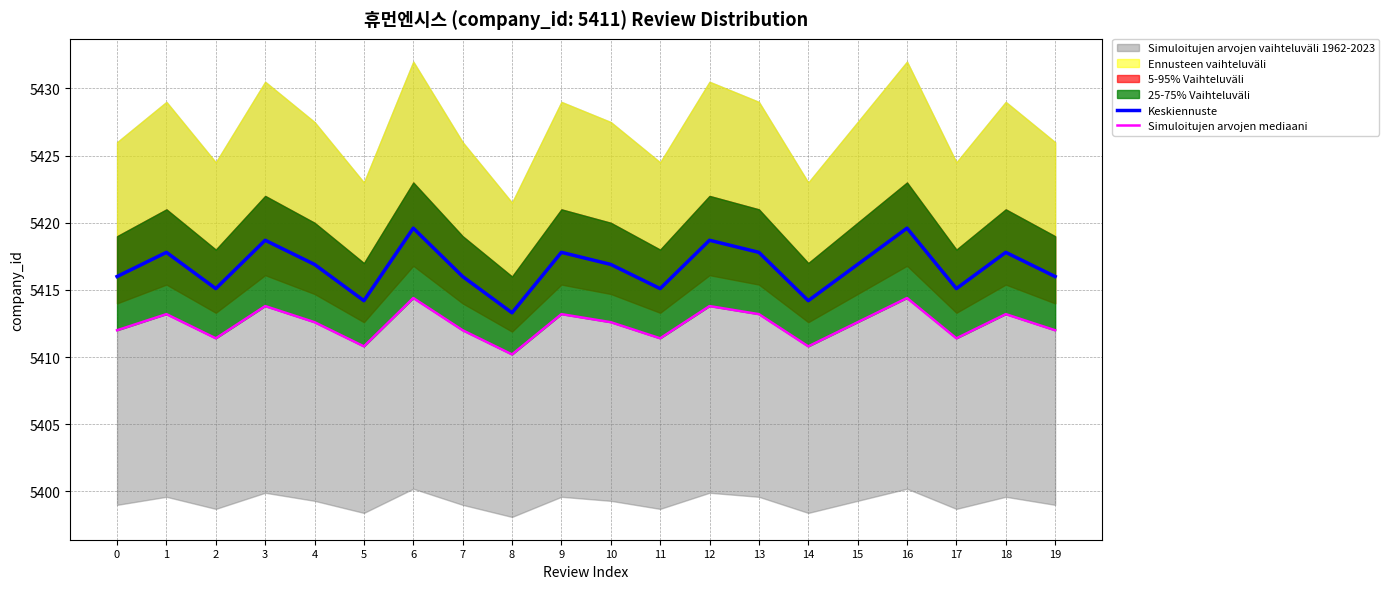

What is the difference between the Simuloitujen arvojen mediaani values at 10 and 1?

0.6